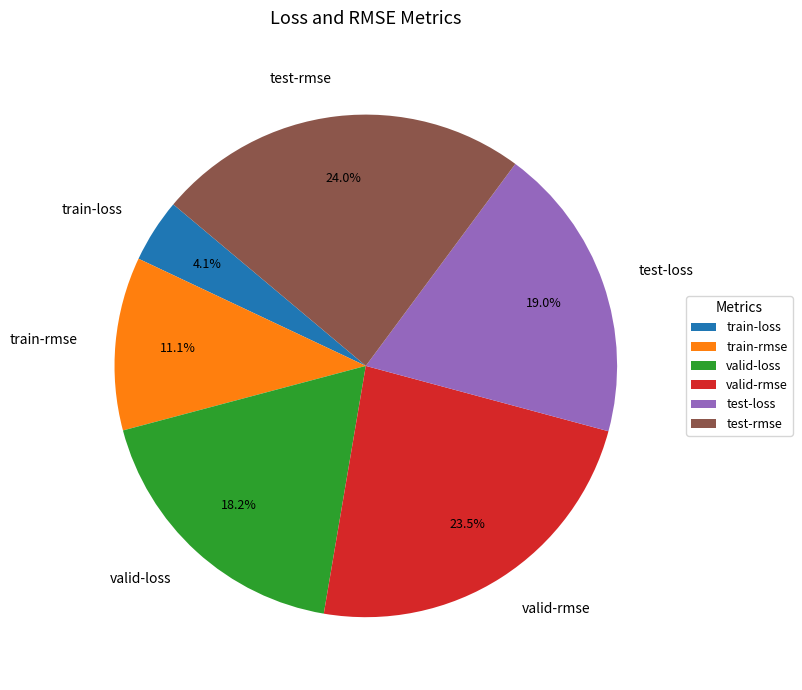

To the nearest percent, what percentage of the pie is train-loss?

4%